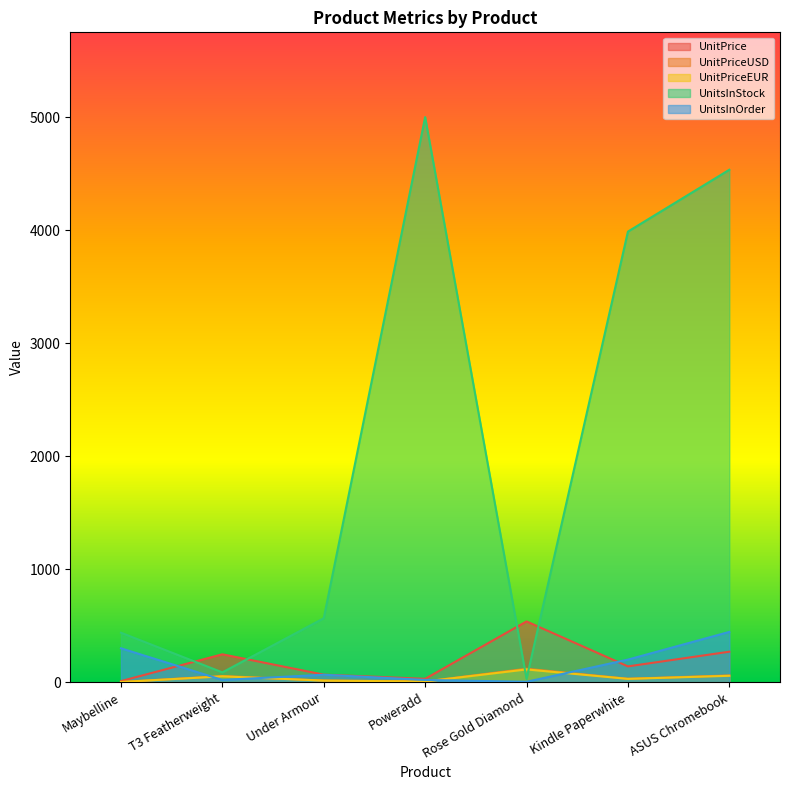

How many interior local peaks does the UnitPriceEUR series have?

2